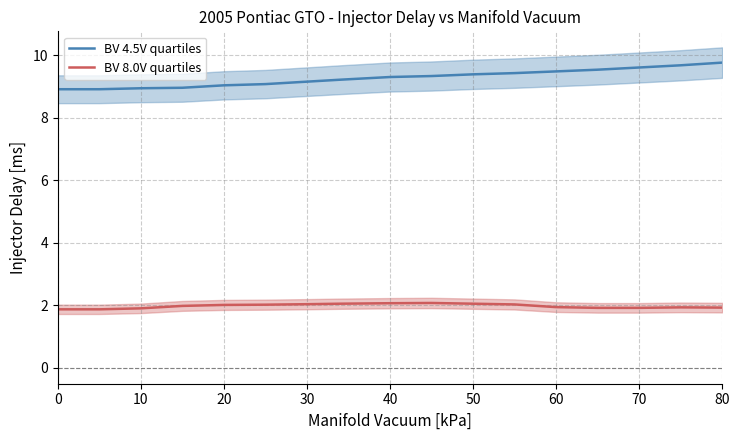

What is the difference between the second highest and second lowest values in the BV 4.5V quartiles series?

0.8